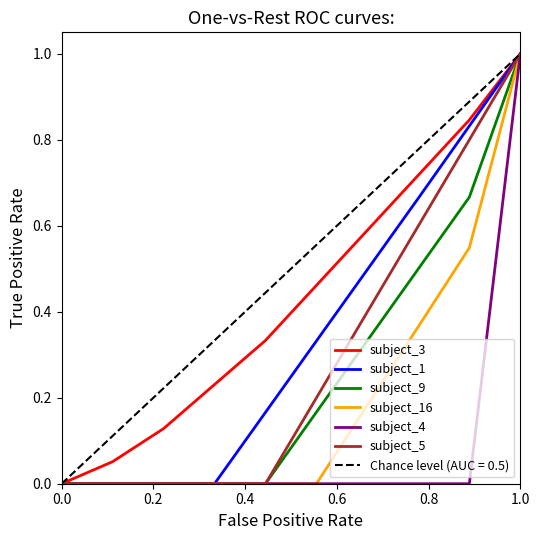

The value of subject_3 at 1.0 is 1.0. True or false?

True